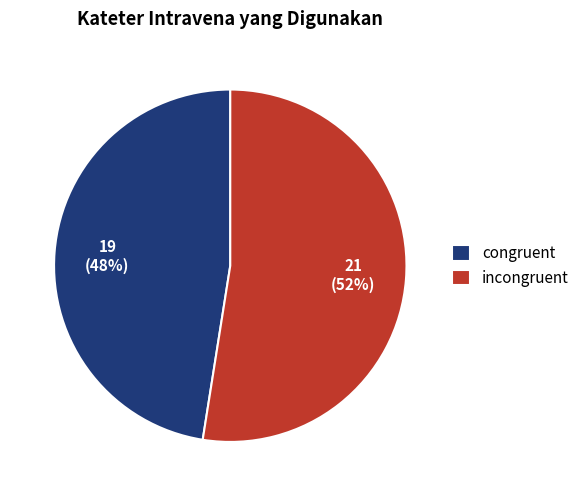

Is there any slice that represents more than half of the pie?

Yes